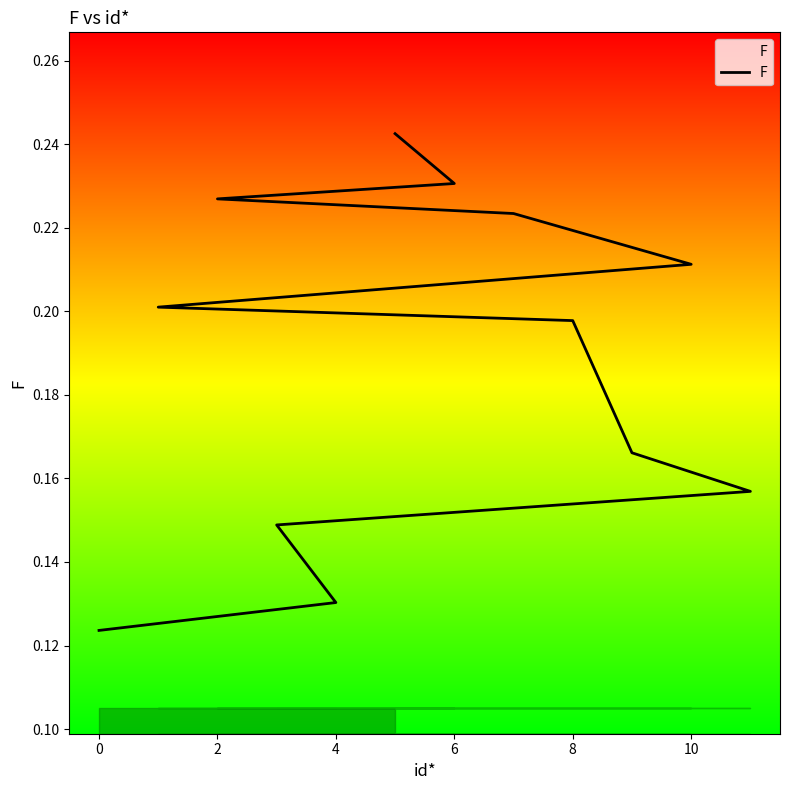

What value does the data have at 2?

0.2